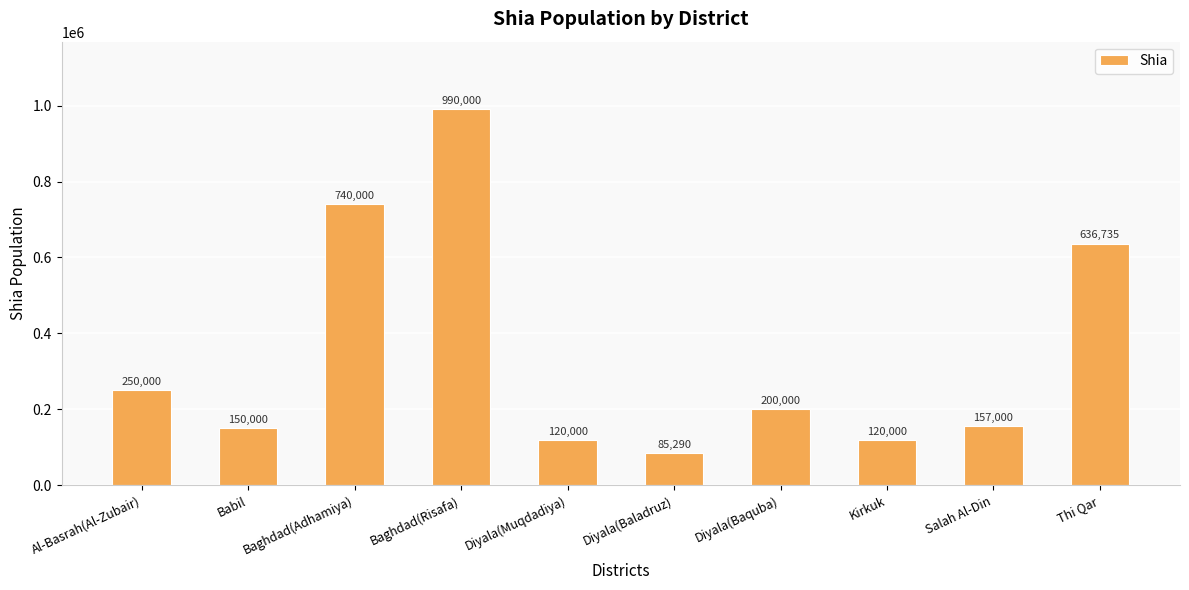

At which category does the chart reach its peak across all series?

Baghdad(Risafa)